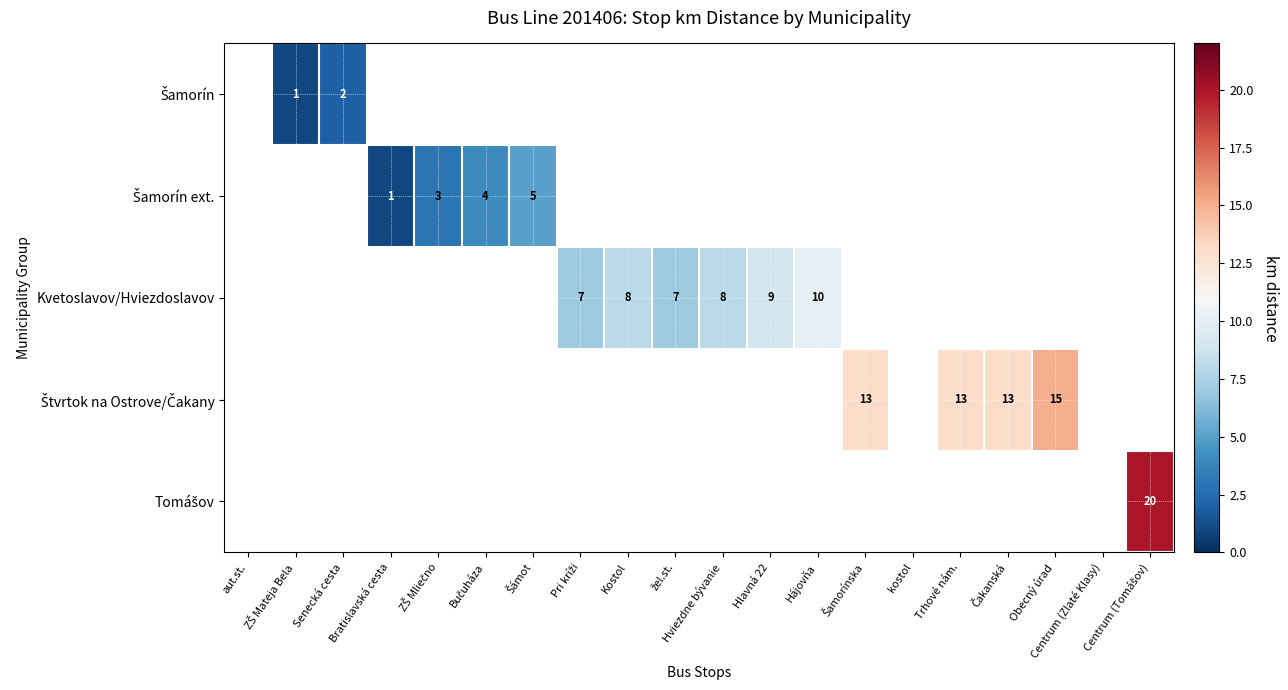

True or false: Šamorín ext. has a value of -3 at ZŠ Mateja Bela.

False